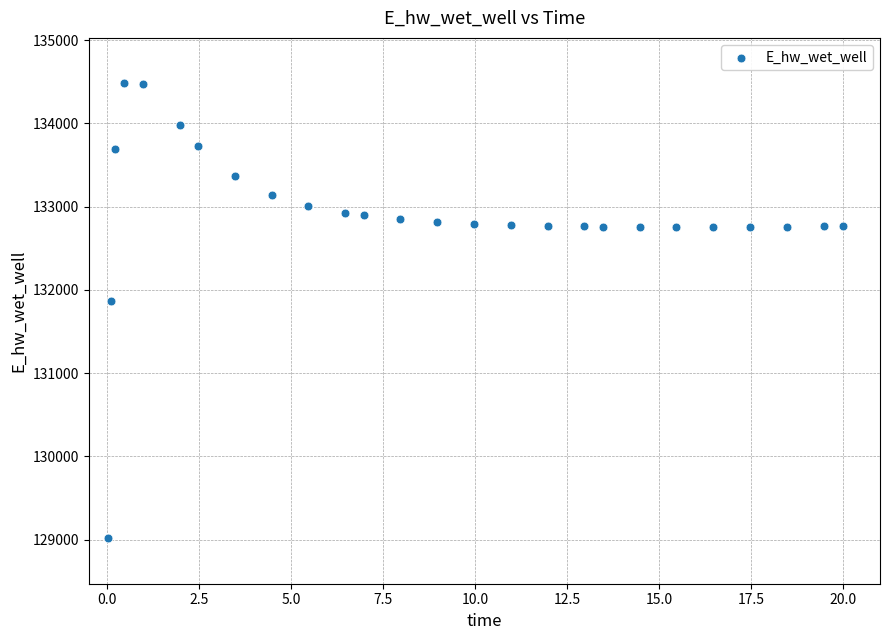

What is the range of Y values (max minus min)?

5465.7